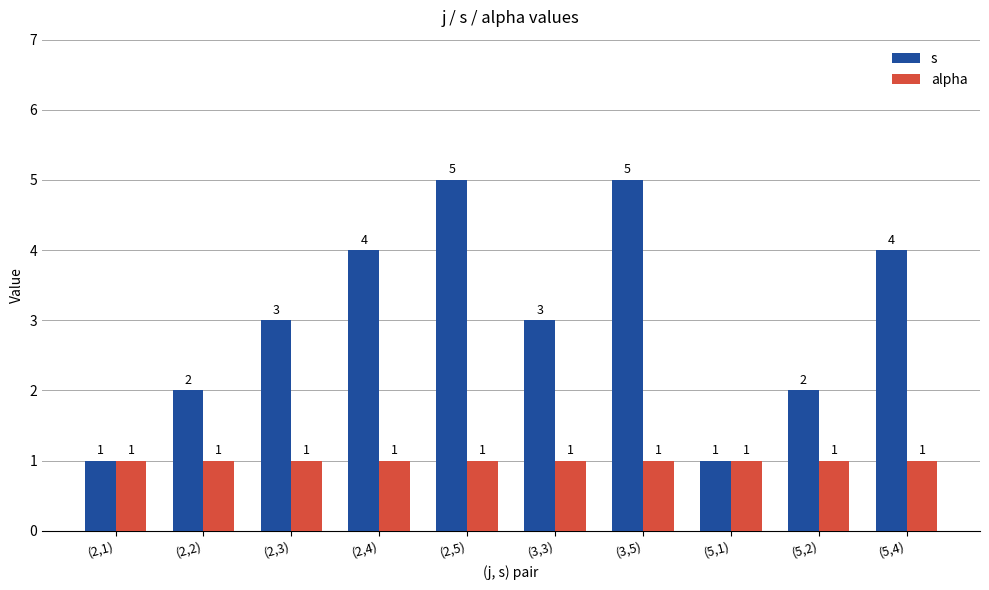

What is the greatest value displayed?

5